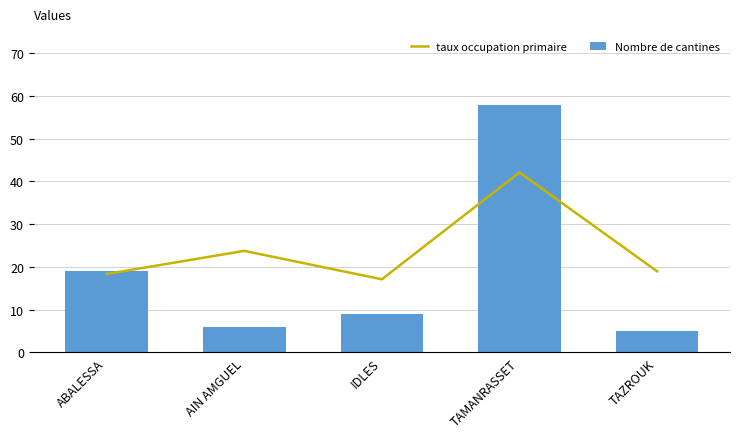

What is the label of the 5th bar from the left?

TAZROUK